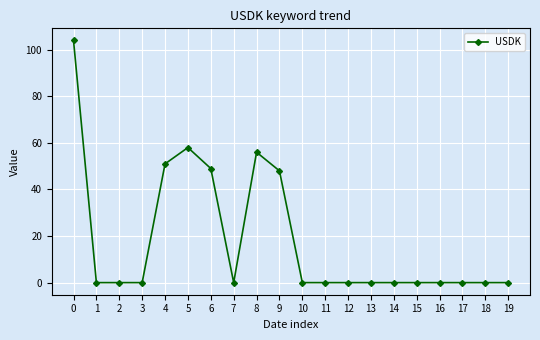

True or false: the data has more than 1 interior local peaks.

True